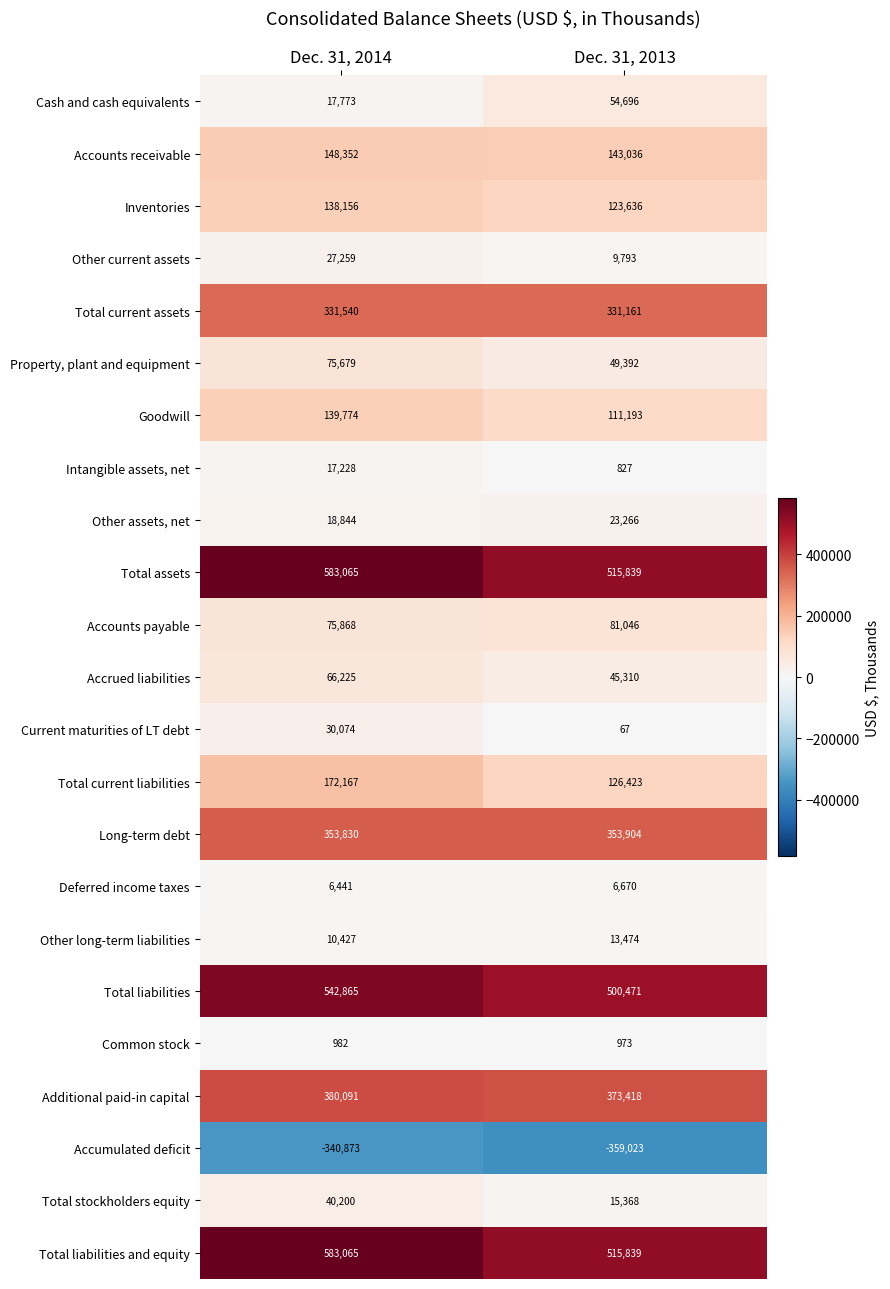

Rank the categories by Total assets value from highest to lowest.

Dec. 31, 2014, Dec. 31, 2013